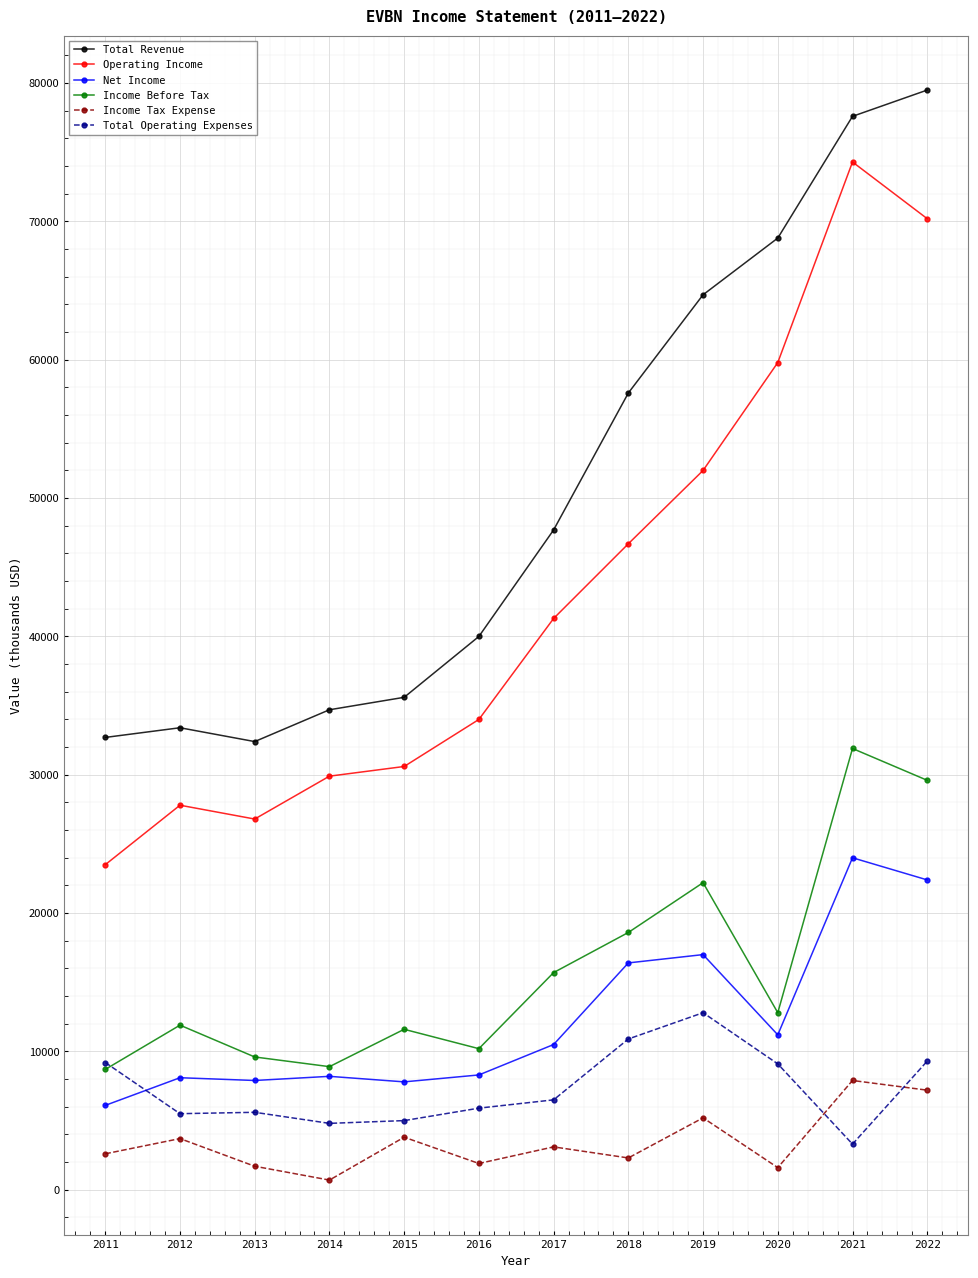

Is the value of Income Before Tax at 2015 greater than the value of Net Income at 2019?

No